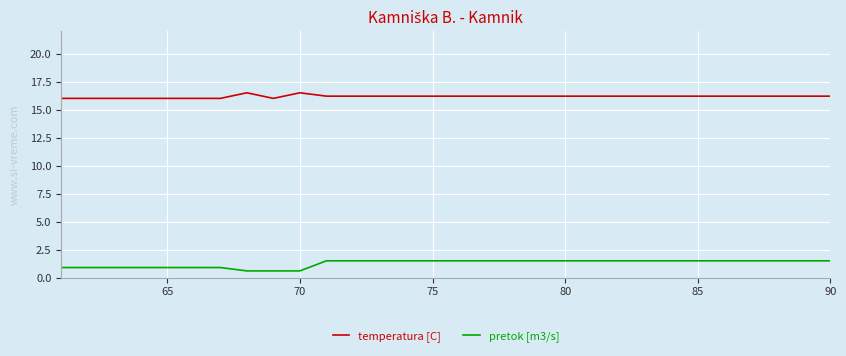

Which series has the largest total across all categories?

temperatura [C]